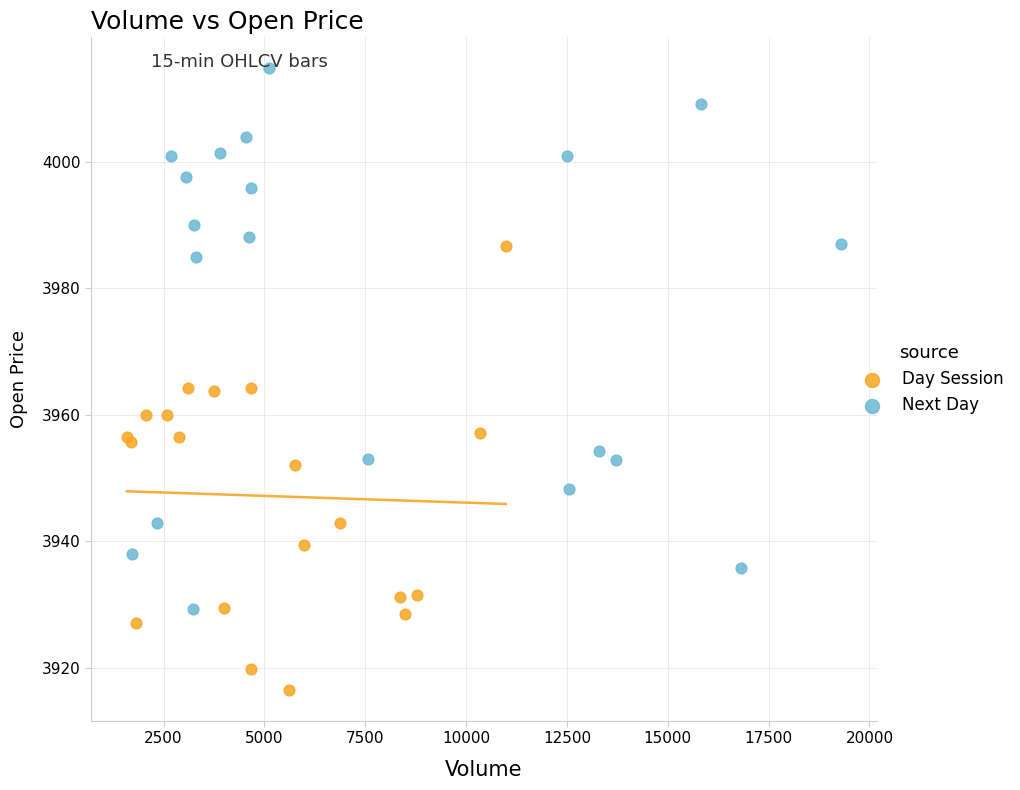

Which series has the widest spread of Y values?

Next Day